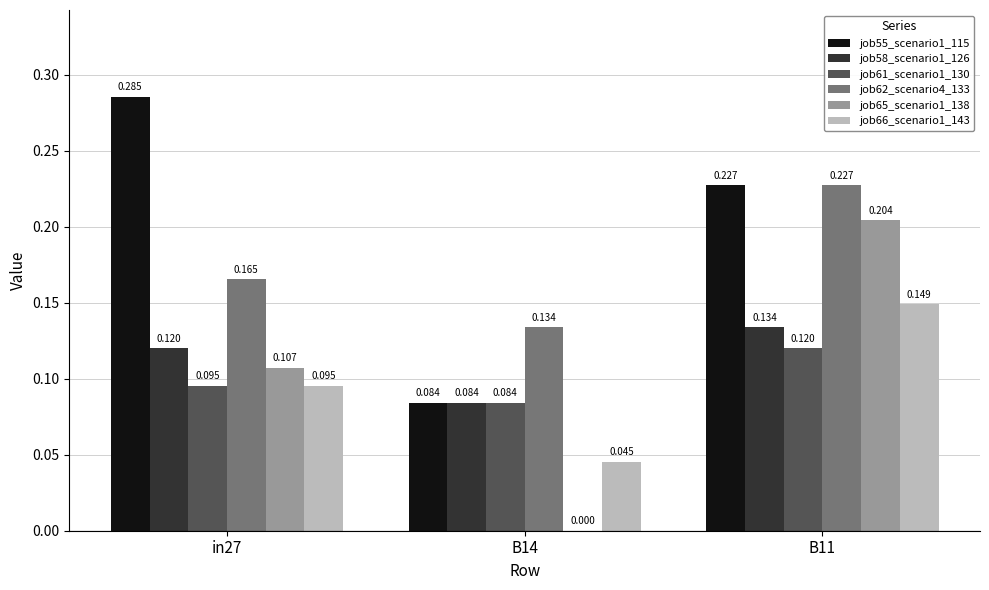

What are all the series names shown in the legend?

job55_scenario1_115, job58_scenario1_126, job61_scenario1_130, job62_scenario4_133, job65_scenario1_138, job66_scenario1_143